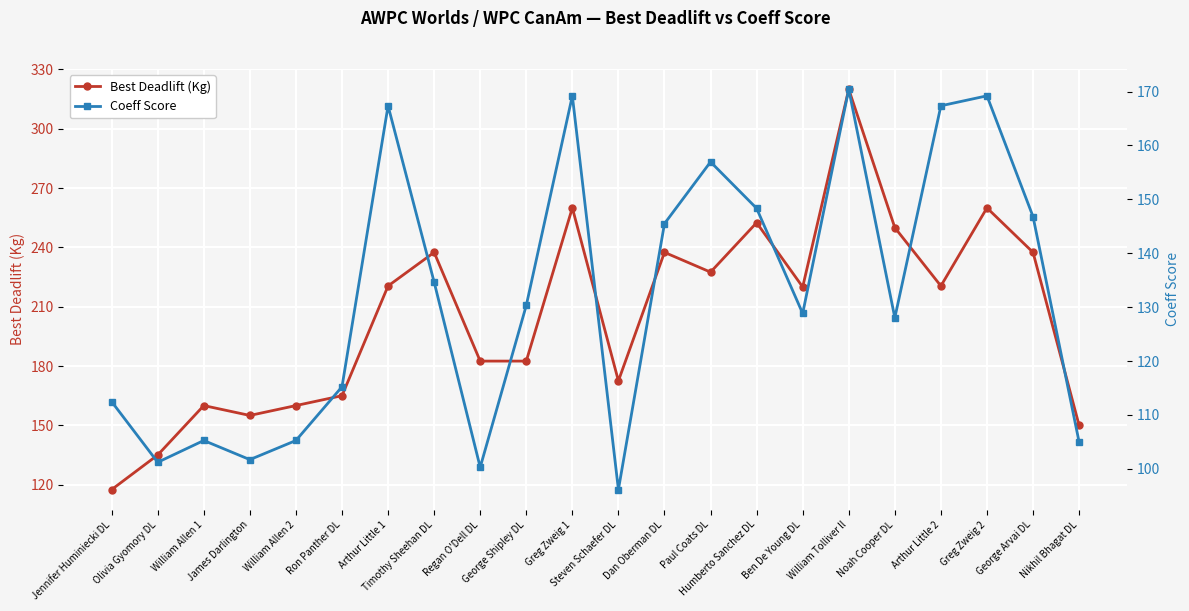

At how many categories does at least one series exceed 123?

21